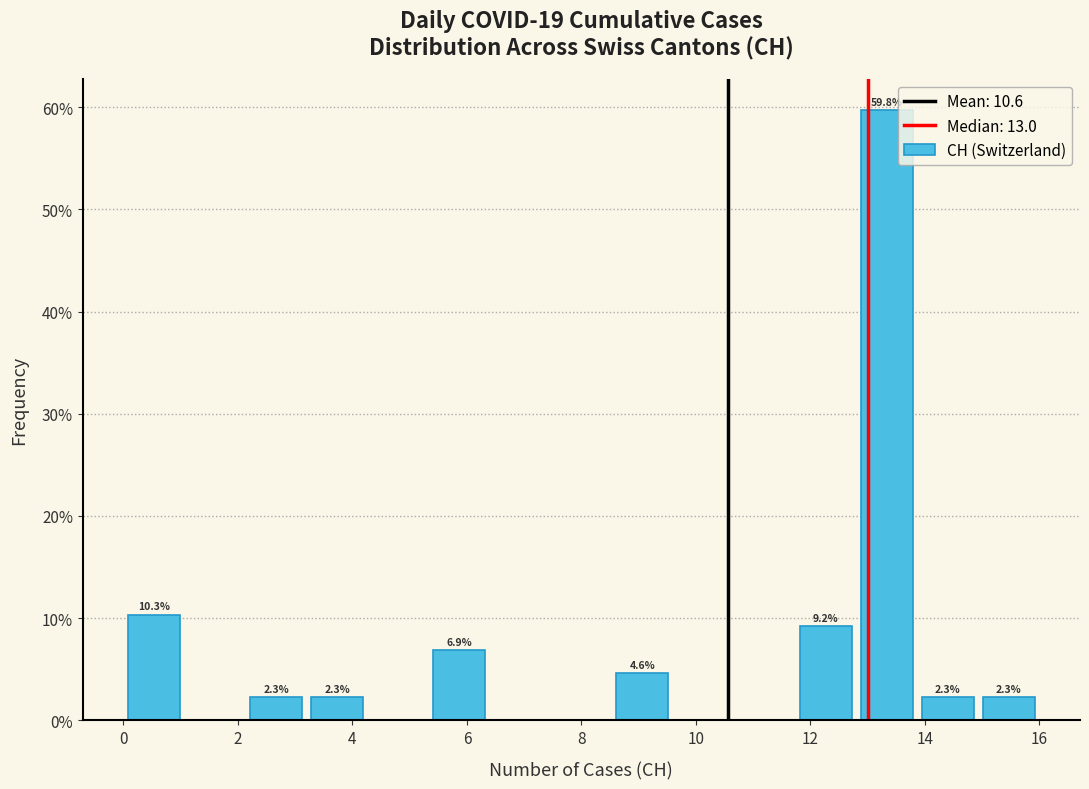

Which range on the x-axis has the tallest bar?

12.8 to 13.8